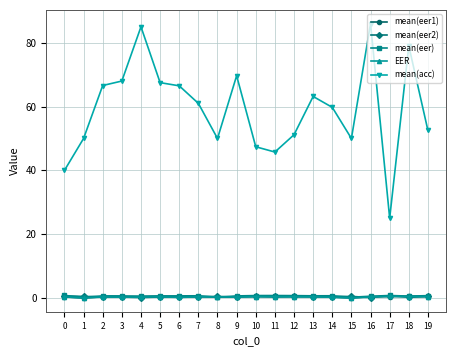

Between which two adjacent categories do mean(eer) and mean(eer1) first intersect?

7 and 8